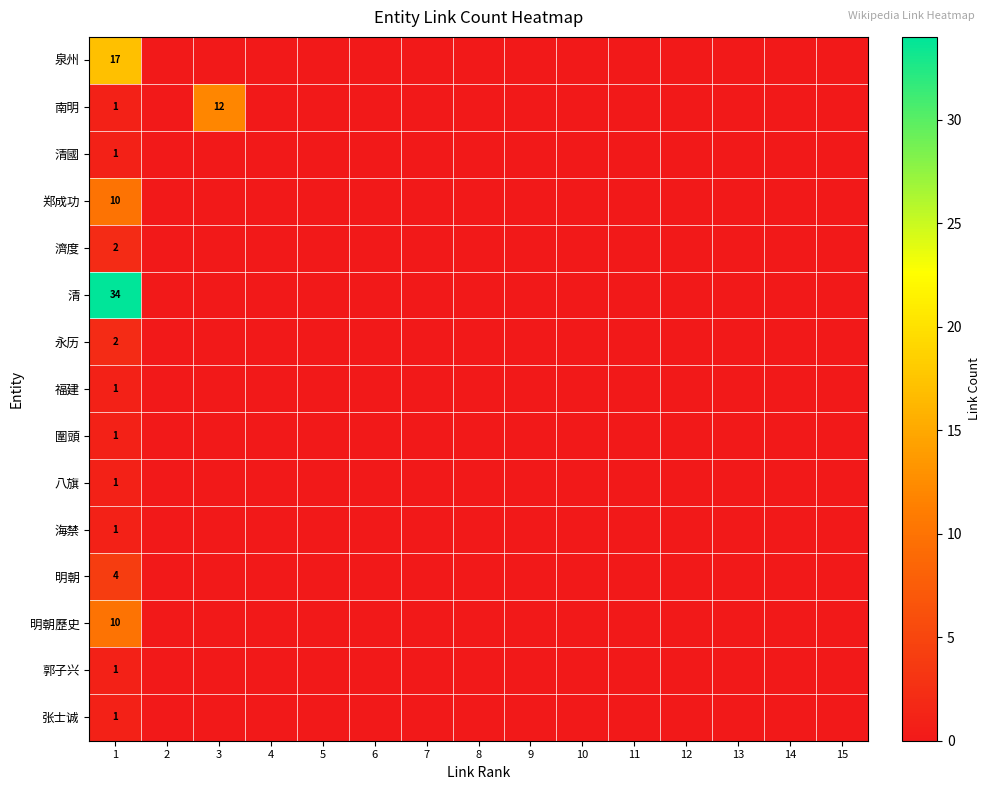

The value of 海禁 at 1 is 1. True or false?

True